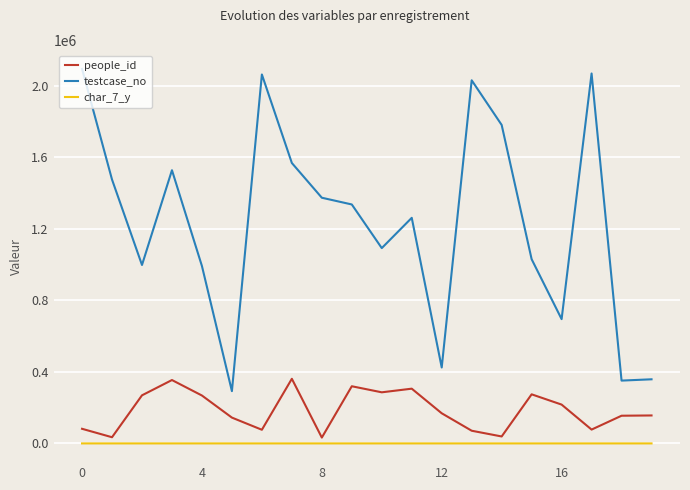

List the series in order of their peak value, lowest first.

char_7_y, people_id, testcase_no